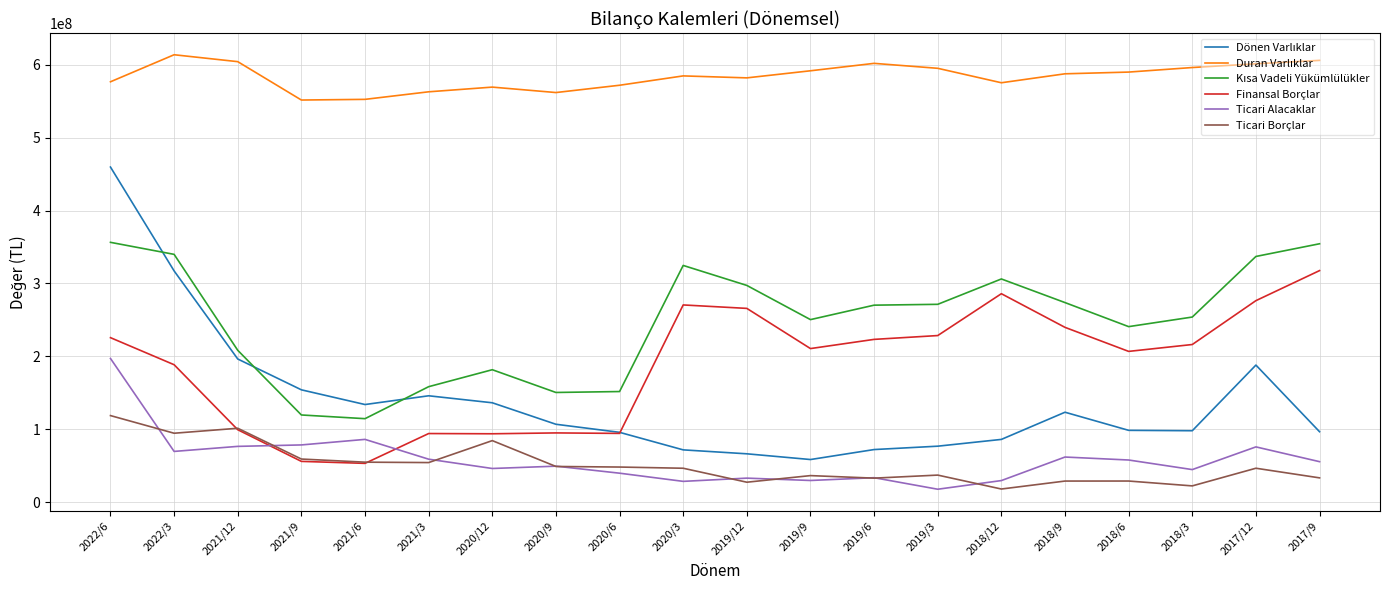

Which series changed the most between 2019/12 and 2018/6?

Finansal Borçlar